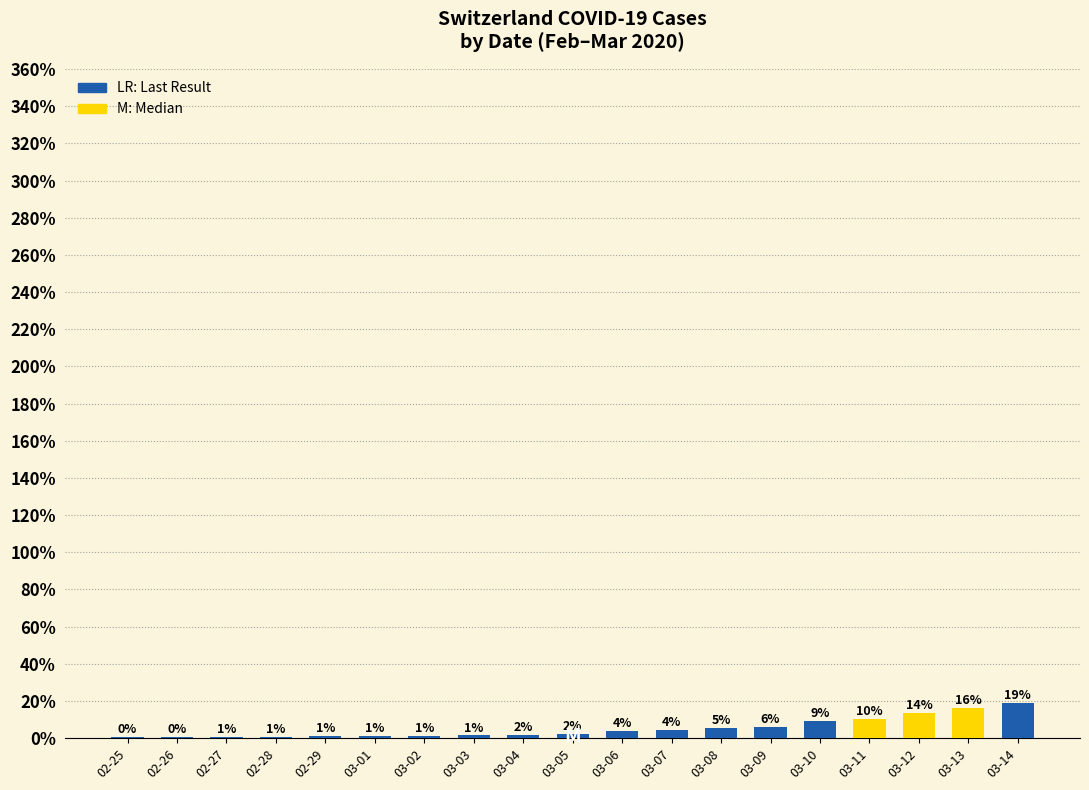

Are the bars horizontal?

No